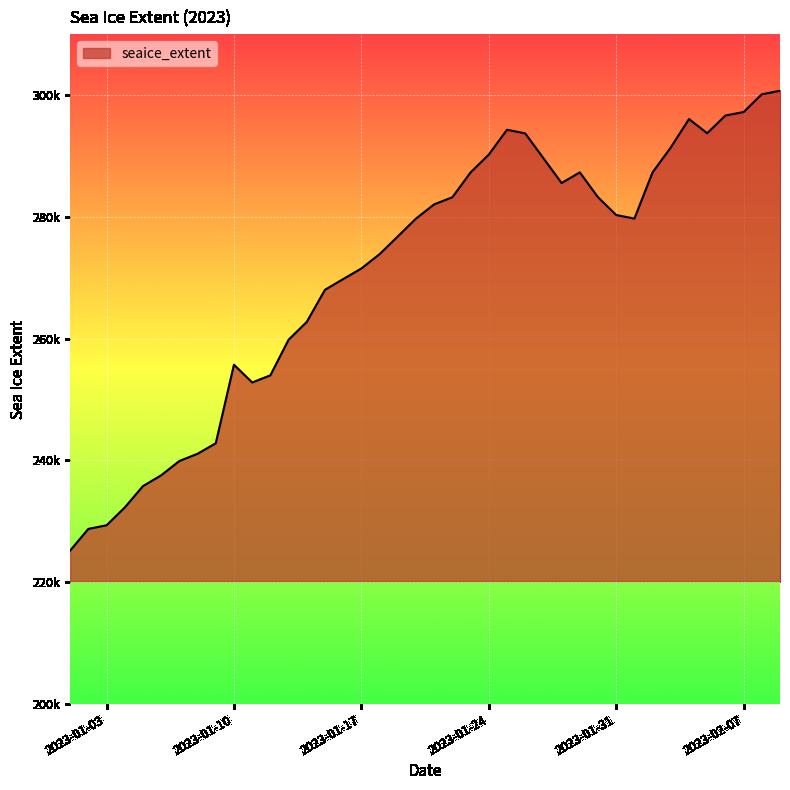

Does the chart have visible grid lines?

Yes